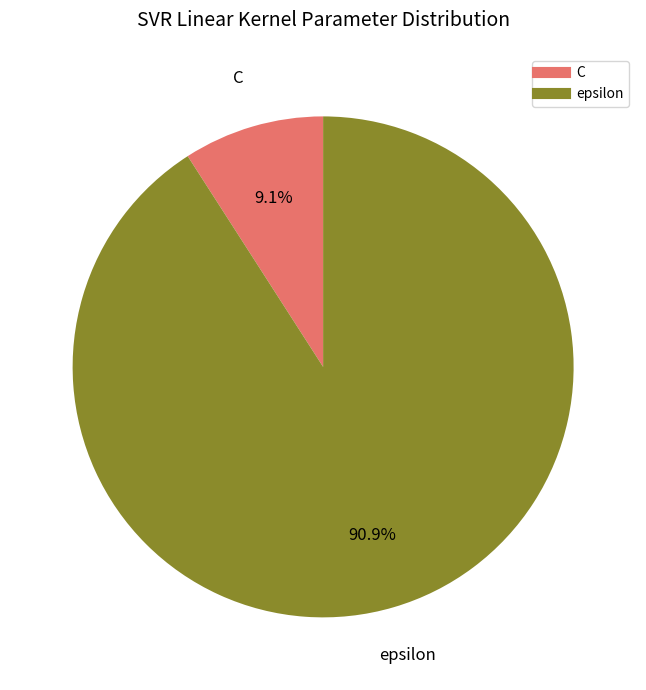

Does any single category account for the majority?

Yes